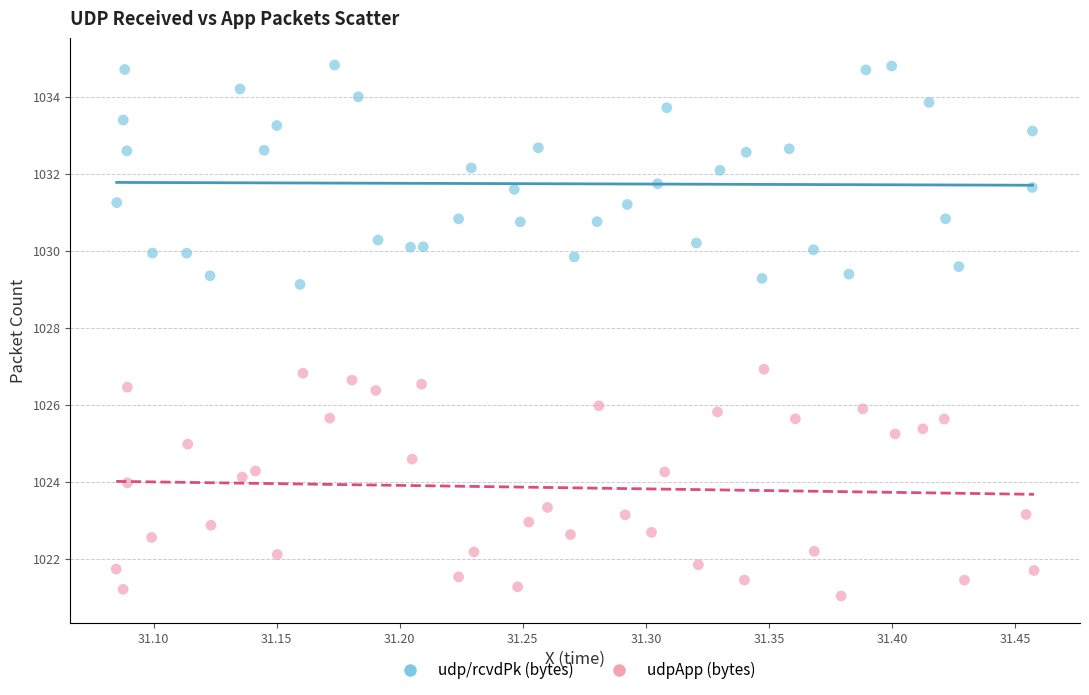

Which series reaches the maximum Y coordinate?

udp/rcvdPk (bytes)